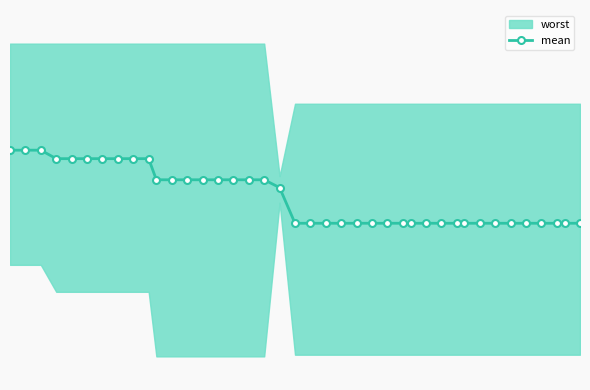

What is the minimum value shown in the chart?

1.9